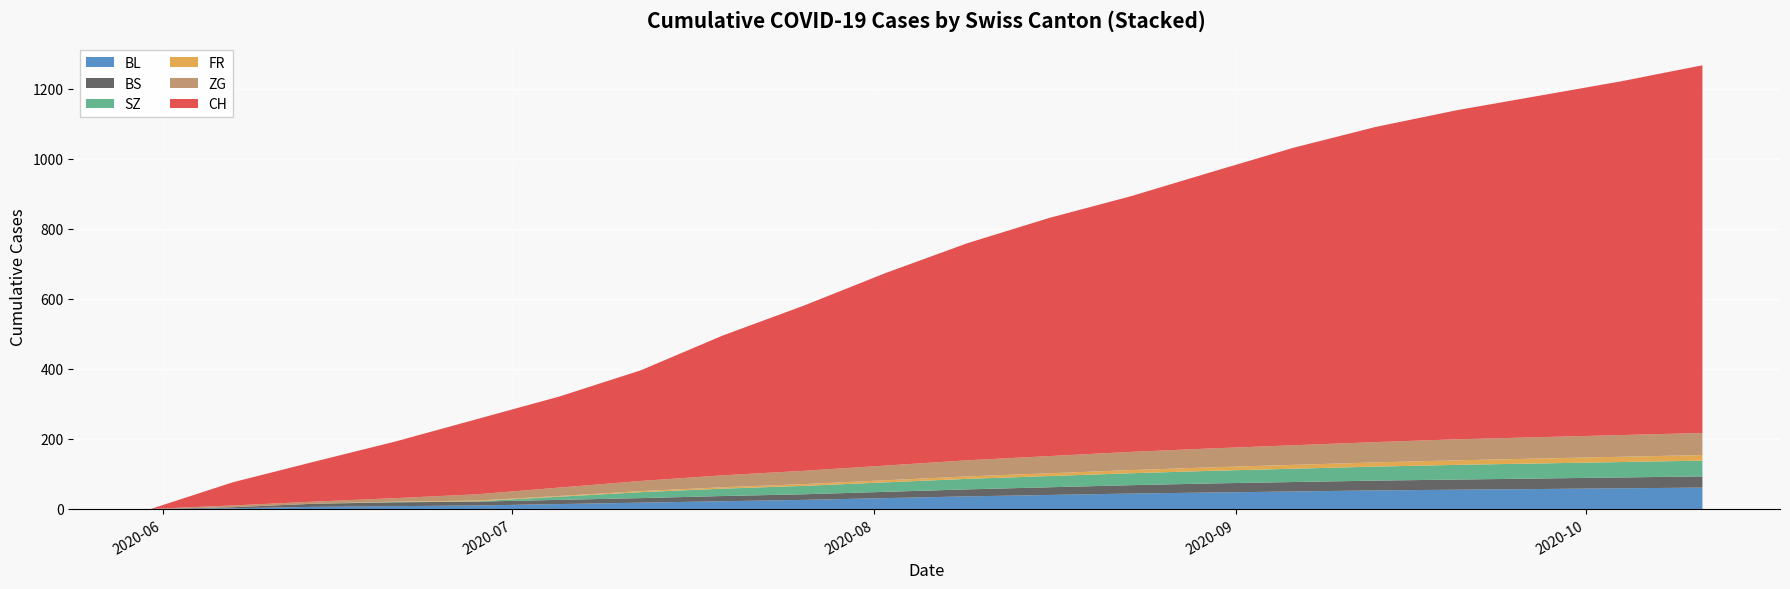

Reading right to left, list all the values displayed in this chart.

CH: 2020-10-11=1050	2020-10-04=1010	2020-09-27=975	2020-09-20=940	2020-09-13=900	2020-09-06=850	2020-08-30=790	2020-08-23=730	2020-08-16=680	2020-08-09=620	2020-08-02=550	2020-07-26=472	2020-07-19=399	2020-07-12=316	2020-07-05=260	2020-06-28=215	2020-06-21=162	2020-06-14=114	2020-06-07=66	2020-05-31=0
BL: 2020-10-11=61	2020-10-04=59	2020-09-27=57	2020-09-20=55	2020-09-13=53	2020-09-06=50	2020-08-30=47	2020-08-23=44	2020-08-16=40	2020-08-09=36	2020-08-02=31	2020-07-26=26	2020-07-19=22	2020-07-12=18	2020-07-05=14	2020-06-28=10	2020-06-21=8	2020-06-14=6	2020-06-07=2	2020-05-31=0
BS: 2020-10-11=32	2020-10-04=31	2020-09-27=30	2020-09-20=29	2020-09-13=28	2020-09-06=27	2020-08-30=26	2020-08-23=24	2020-08-16=22	2020-08-09=20	2020-08-02=18	2020-07-26=16	2020-07-19=15	2020-07-12=13	2020-07-05=12	2020-06-28=11	2020-06-21=11	2020-06-14=9	2020-06-07=3	2020-05-31=0
SZ: 2020-10-11=45	2020-10-04=44	2020-09-27=43	2020-09-20=42	2020-09-13=40	2020-09-06=38	2020-08-30=36	2020-08-23=34	2020-08-16=32	2020-08-09=30	2020-08-02=27	2020-07-26=24	2020-07-19=21	2020-07-12=17	2020-07-05=9	2020-06-28=1	2020-06-21=1	2020-06-14=0	2020-06-07=0	2020-05-31=0
FR: 2020-10-11=16	2020-10-04=15	2020-09-27=14	2020-09-20=13	2020-09-13=12	2020-09-06=11	2020-08-30=10	2020-08-23=9	2020-08-16=8	2020-08-09=7	2020-08-02=6	2020-07-26=5	2020-07-19=4	2020-07-12=3	2020-07-05=2	2020-06-28=2	2020-06-21=1	2020-06-14=0	2020-06-07=0	2020-05-31=0
ZG: 2020-10-11=63	2020-10-04=62	2020-09-27=61	2020-09-20=60	2020-09-13=58	2020-09-06=56	2020-08-30=54	2020-08-23=52	2020-08-16=49	2020-08-09=46	2020-08-02=42	2020-07-26=38	2020-07-19=34	2020-07-12=29	2020-07-05=24	2020-06-28=18	2020-06-21=10	2020-06-14=6	2020-06-07=5	2020-05-31=0